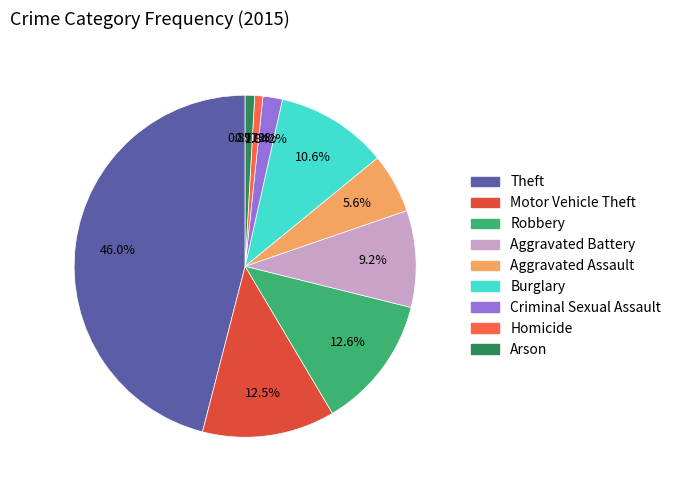

Does Aggravated Battery account for over 50% of the chart?

No